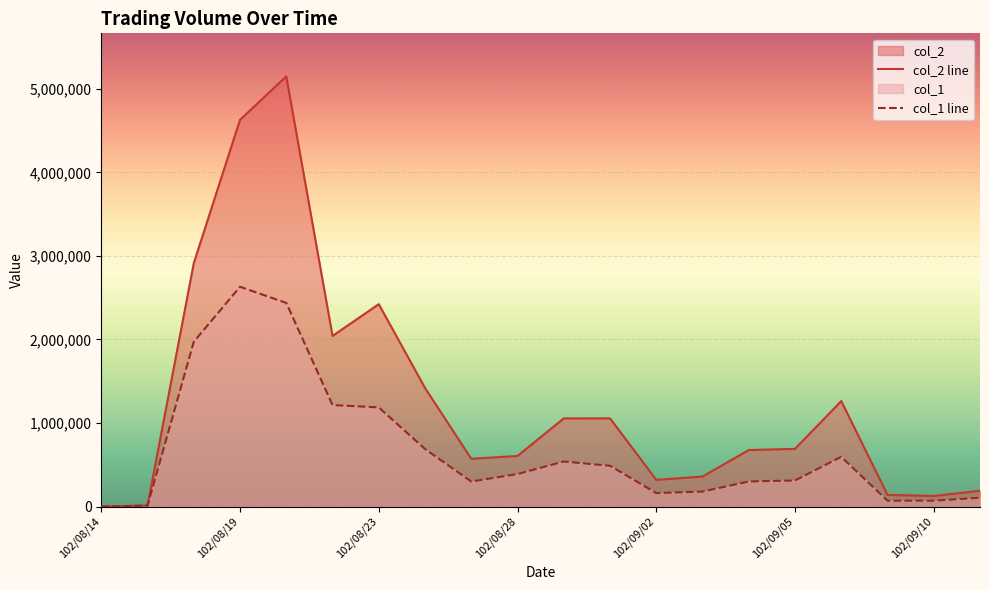

Between 102/08/22 and 102/08/15, which is larger?

102/08/22